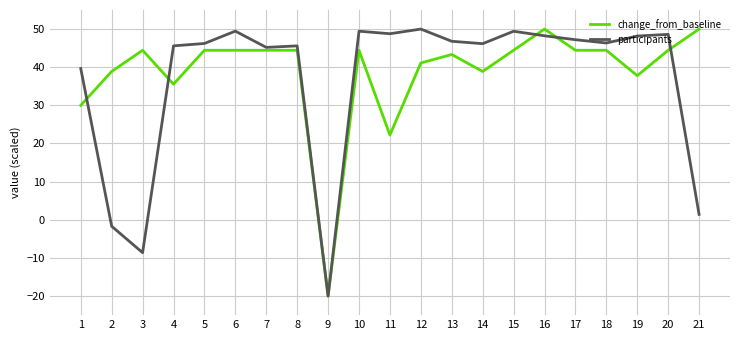

True or false: participants has more than 1 points higher than both neighbors.

True